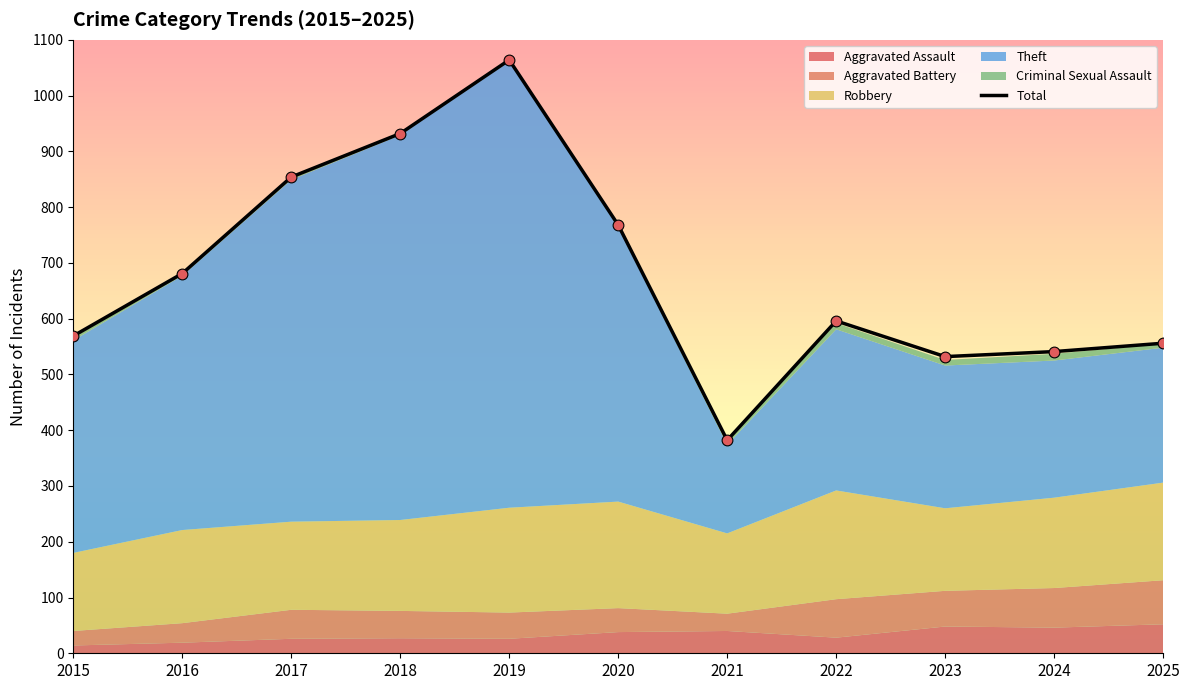

Approximately how many times larger is the value at 2016 compared to 2017?

0.8